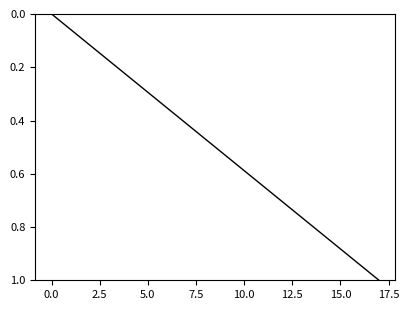

What is the maximum value shown in the chart?

1.0